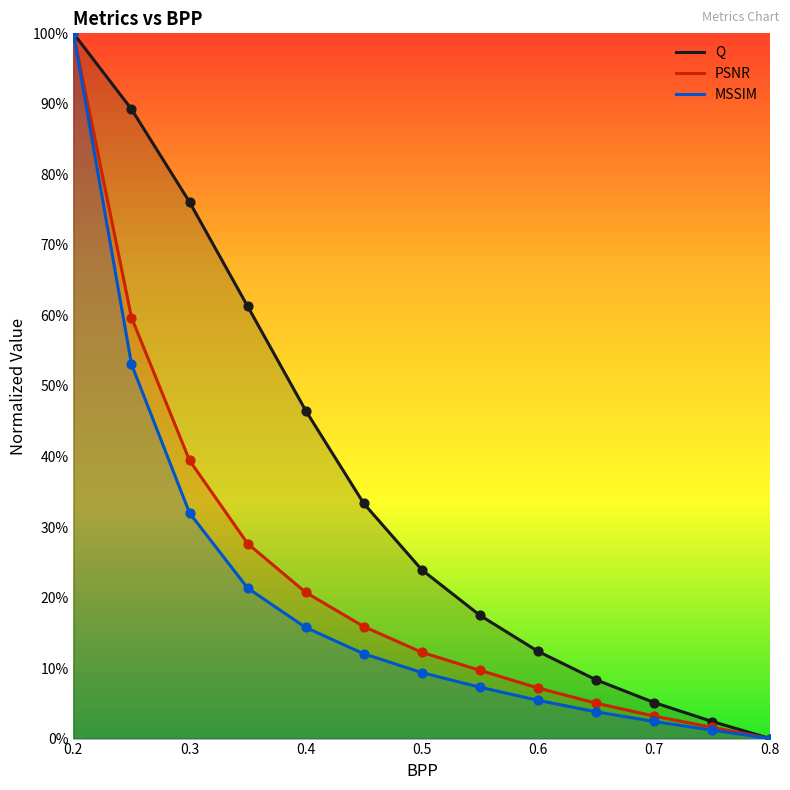

At which category is the sum across all series the highest?

0.2